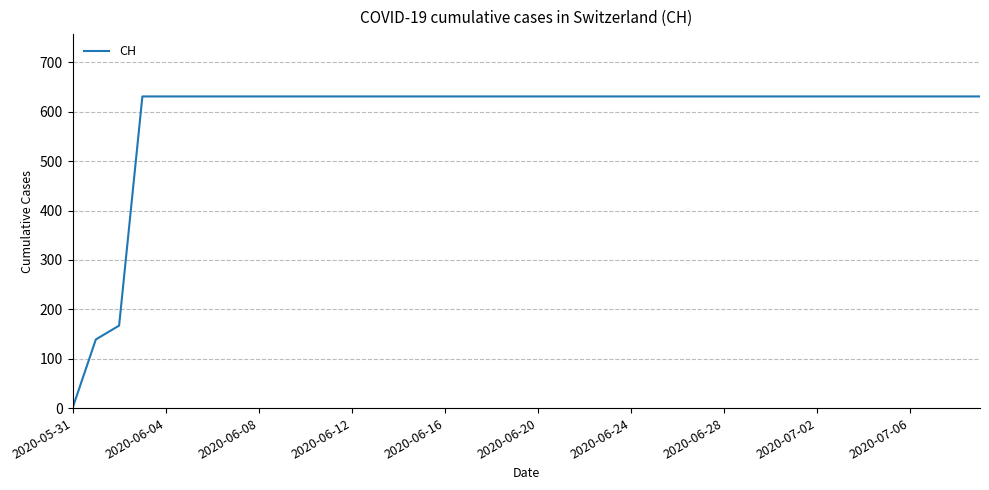

What is the difference between the maximum and minimum values?

631